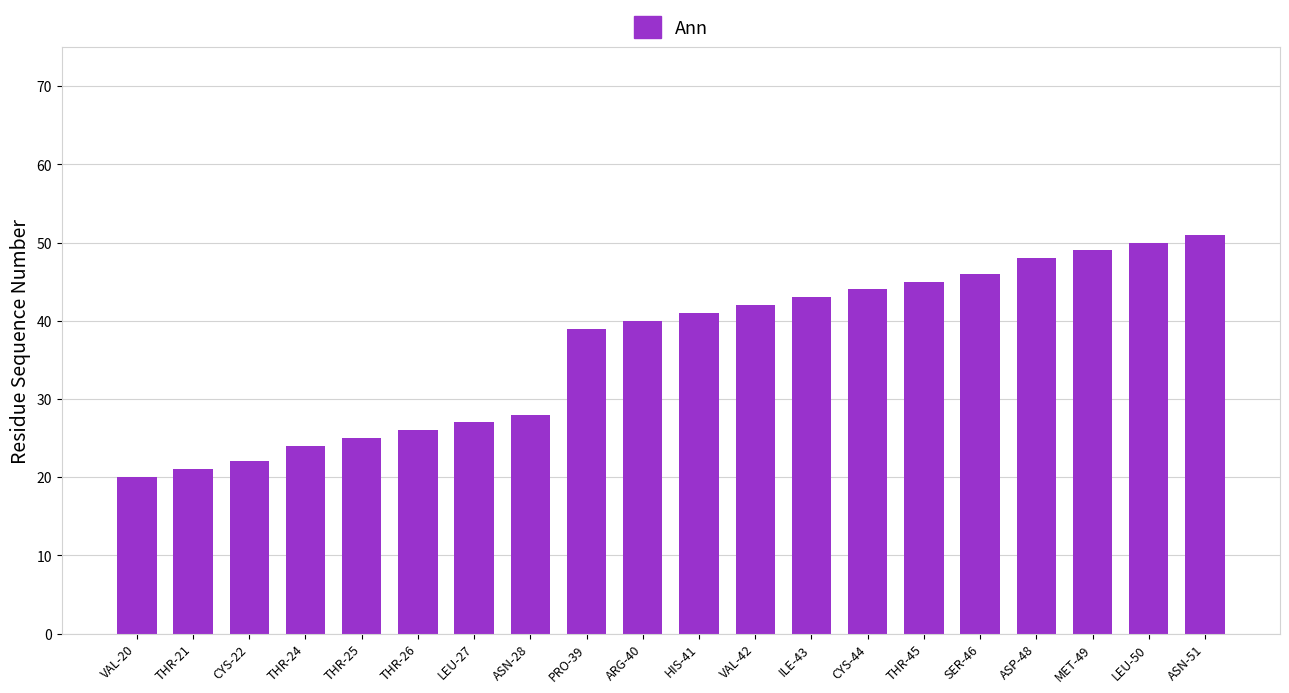

What is the sum of all values?

731